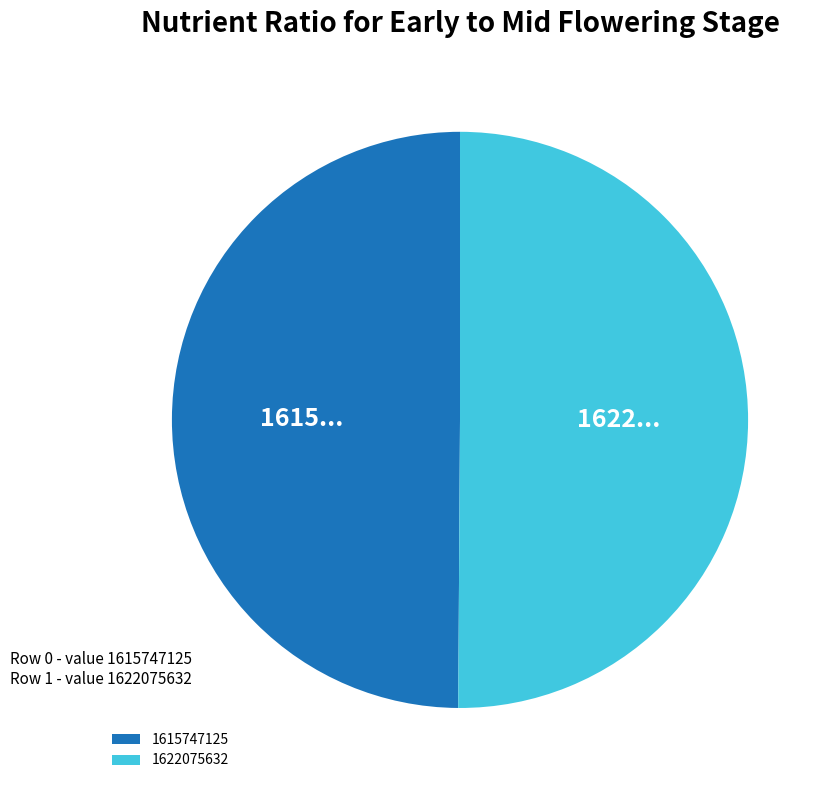

Combined, do 1615747125 and 1622075632 account for over 50%?

Yes